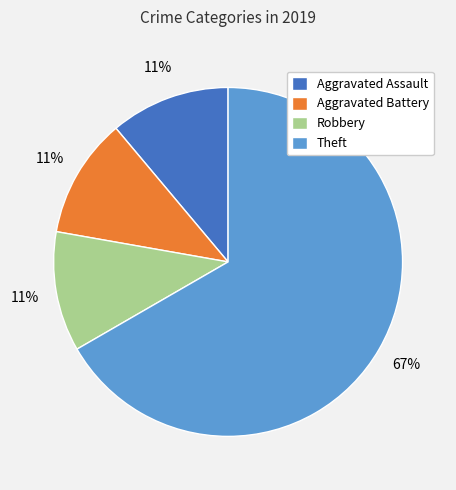

Which has a higher value, Aggravated Battery or Theft?

Theft